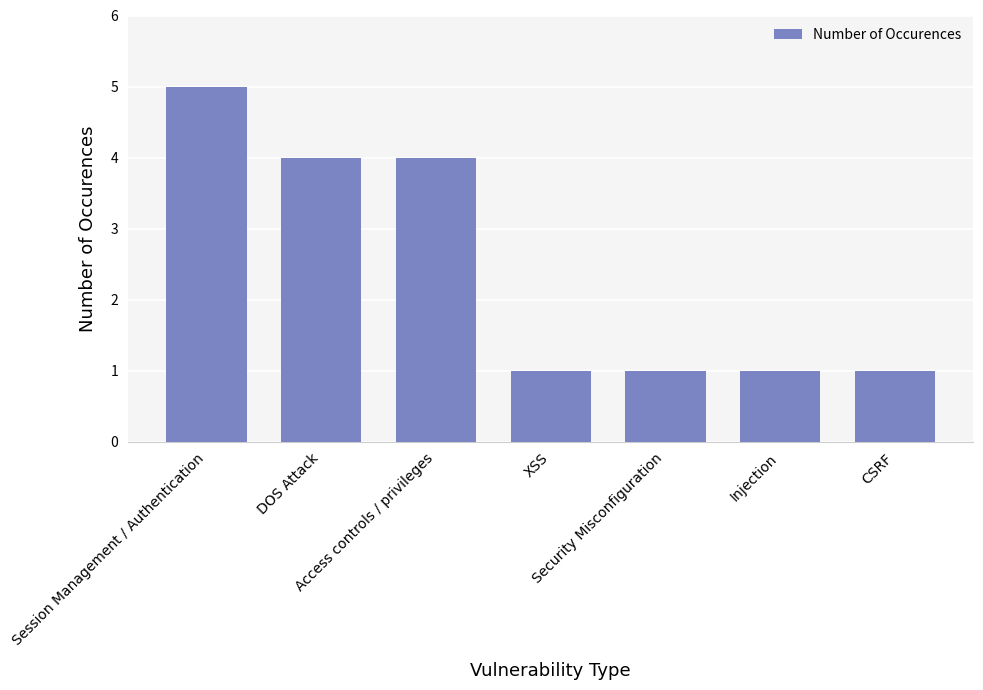

What is the difference between the values at XSS and DOS Attack?

3